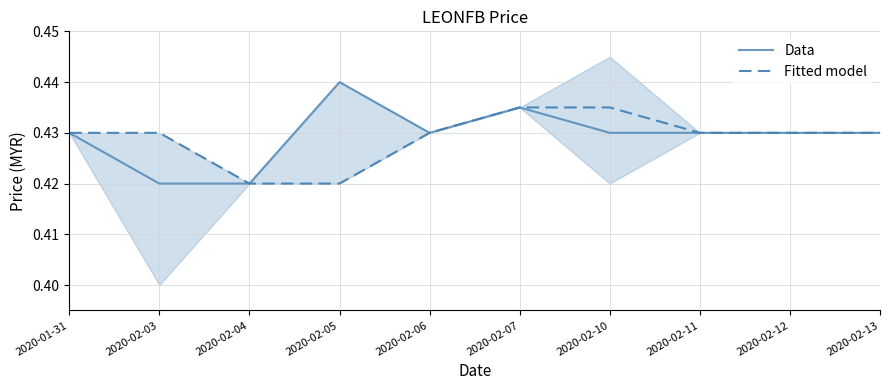

Is it true that Data equals 0.3 at 2020-02-13?

False